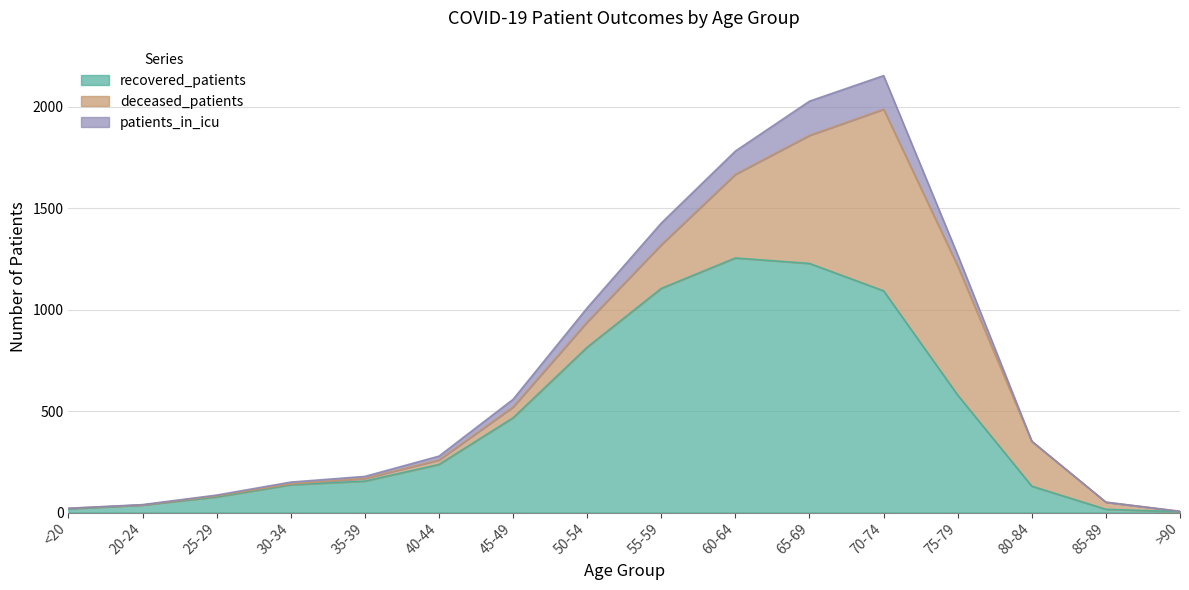

Which series has the largest range (max minus min)?

recovered_patients